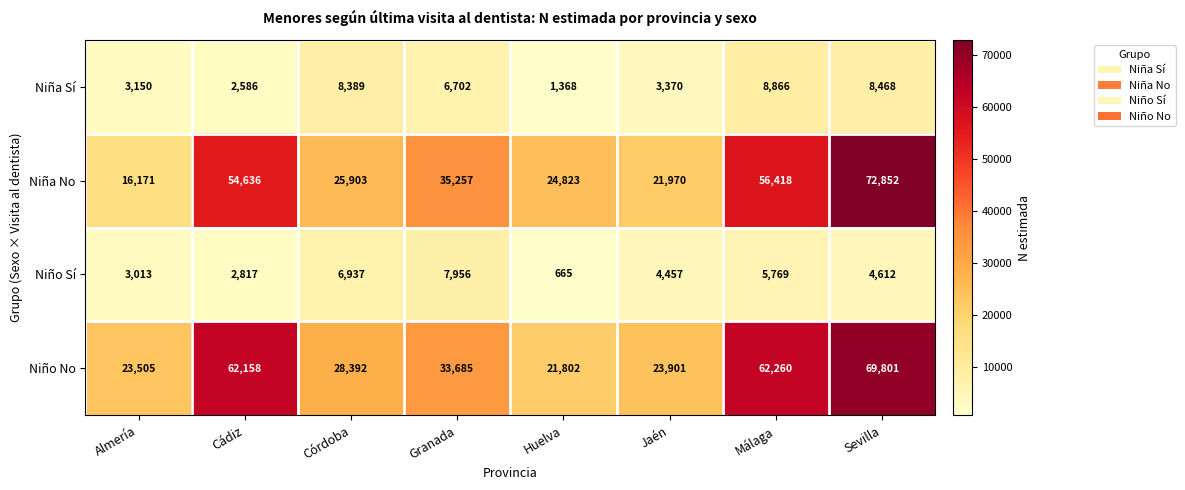

What is the total value across all series at Almería?

45839